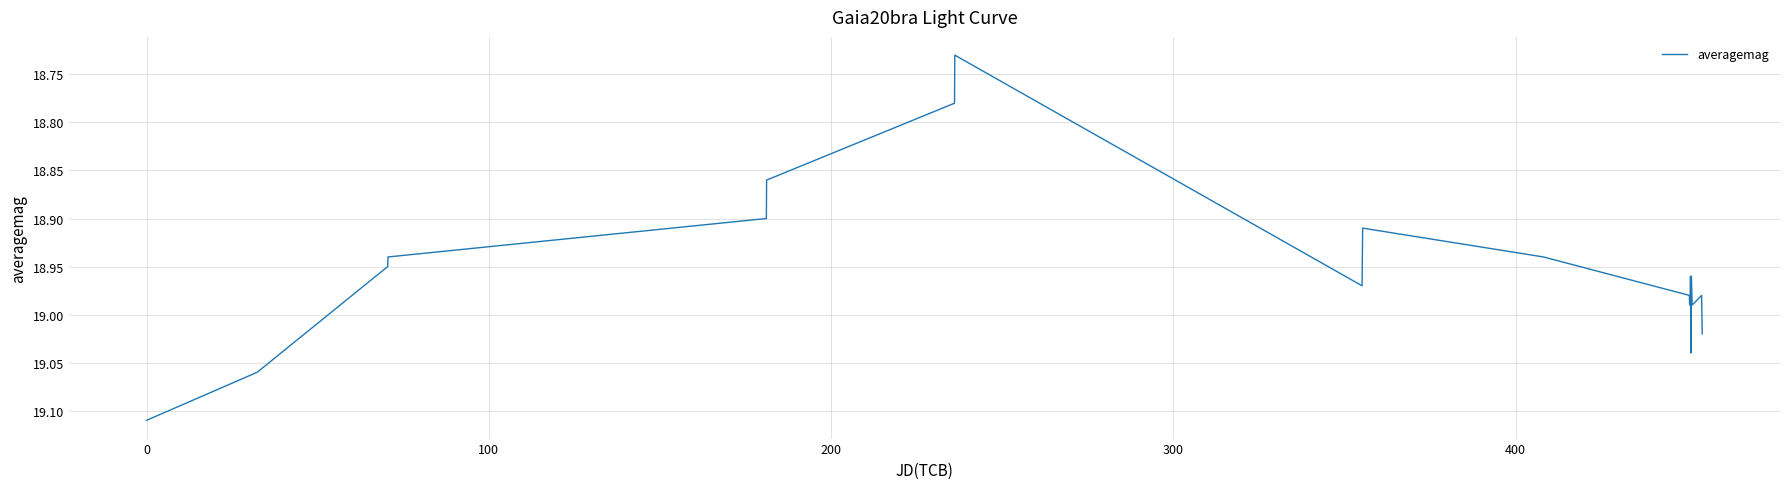

What is the difference between the maximum and minimum values?

0.4